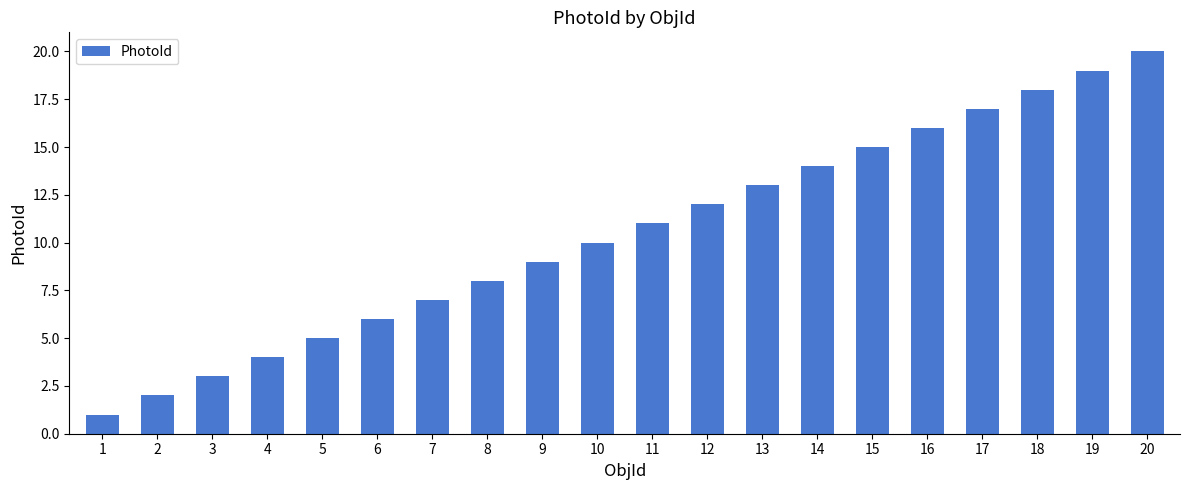

Does the chart contain any negative values?

No